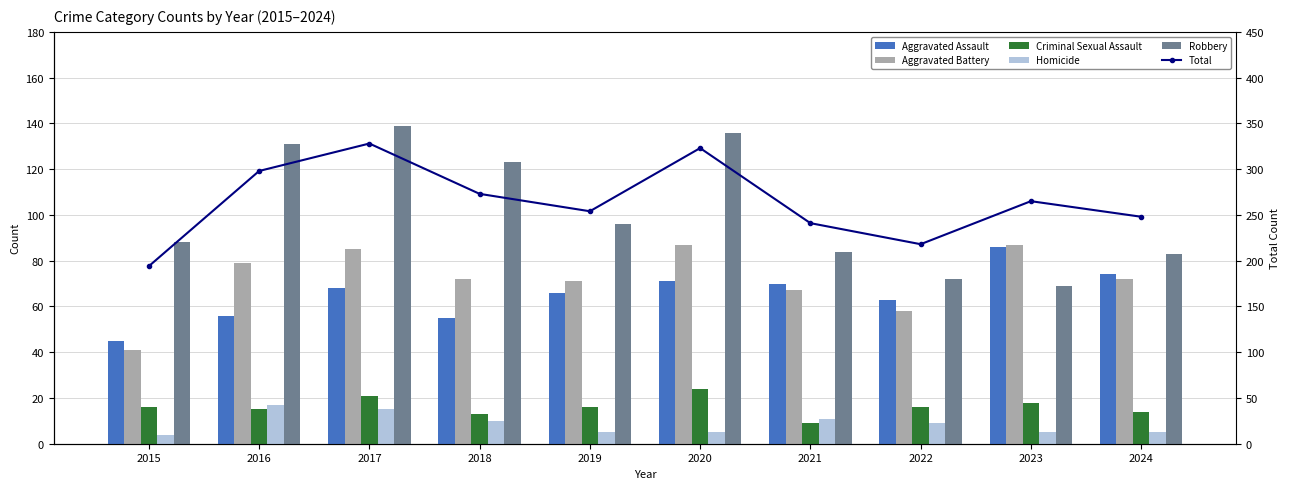

Read the Aggravated Assault value at 2019, to the nearest 10.

70